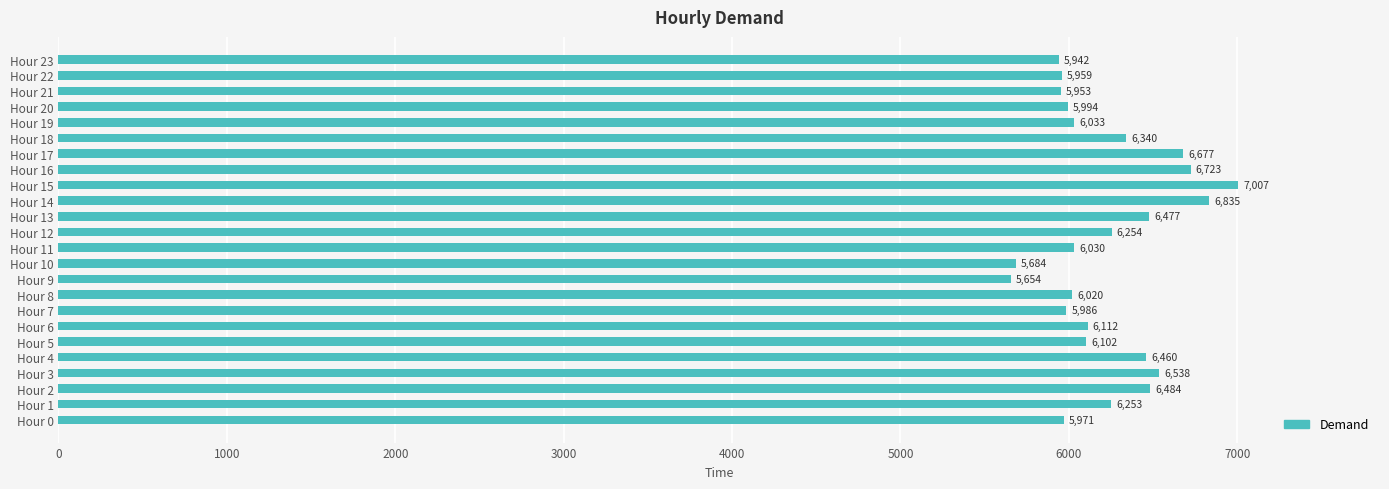

What is the smallest value displayed?

5654